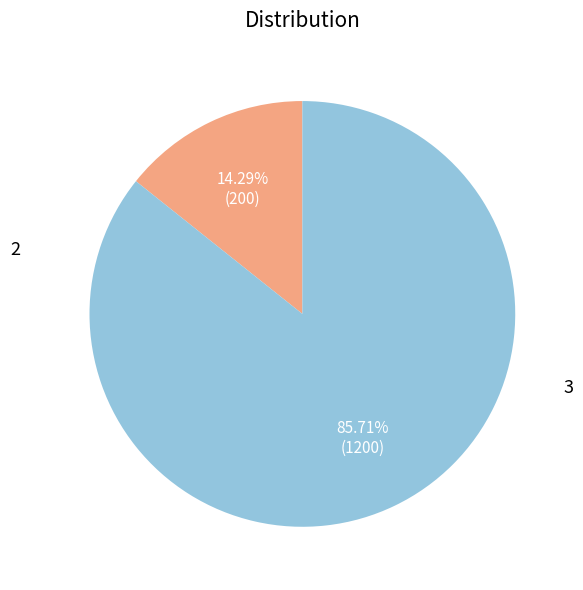

To the nearest percent, what is the average slice percentage?

50%